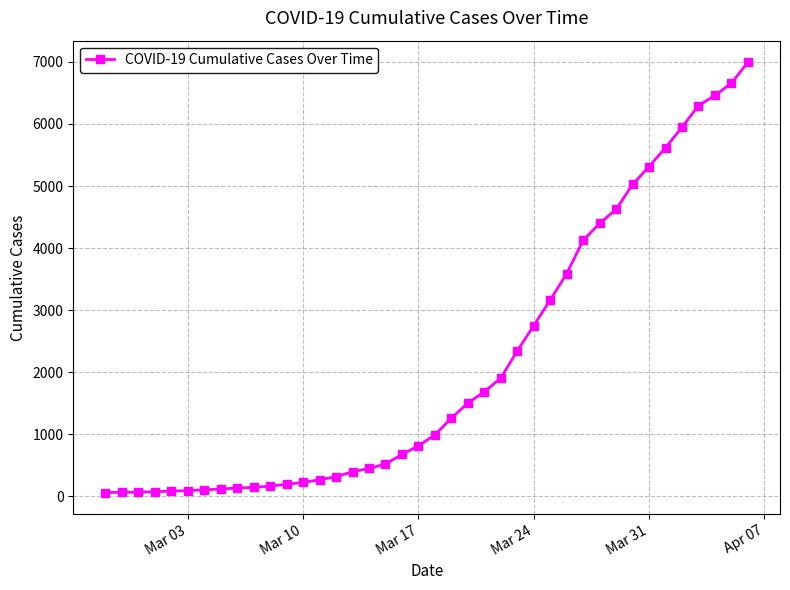

What is the value of the 18th point from the left?

523